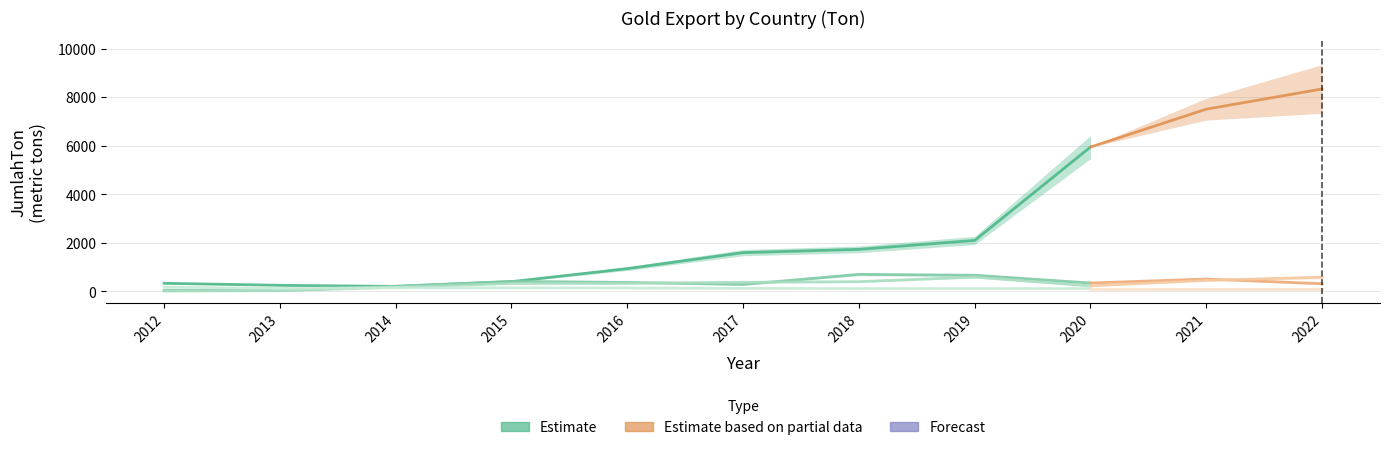

Reading left to right, what are all the values shown in this chart?

Tiongkok: 2012=338.1	2013=255.1	2014=209.9	2015=405.6	2016=941.1	2017=1600.2	2018=1734.7	2019=2102.8	2020=5947.9	2021=7507.9	2022=8339.3
KoreaSelatan: 2012=50.2	2013=39.5	2014=214.4	2015=415.3	2016=374.1	2017=288.1	2018=705.0	2019=669.2	2020=348.4	2021=513.0	2022=320.8
India: 2012=18.0	2013=32.3	2014=174.3	2015=332.5	2016=334.9	2017=379.3	2018=403.5	2019=595.6	2020=231.0	2021=457.3	2022=589.1
Singapura: 2012=179.6	2013=124.7	2014=153.8	2015=150.0	2016=144.8	2017=128.2	2018=119.2	2019=119.2	2020=119.2	2021=119.2	2022=119.2